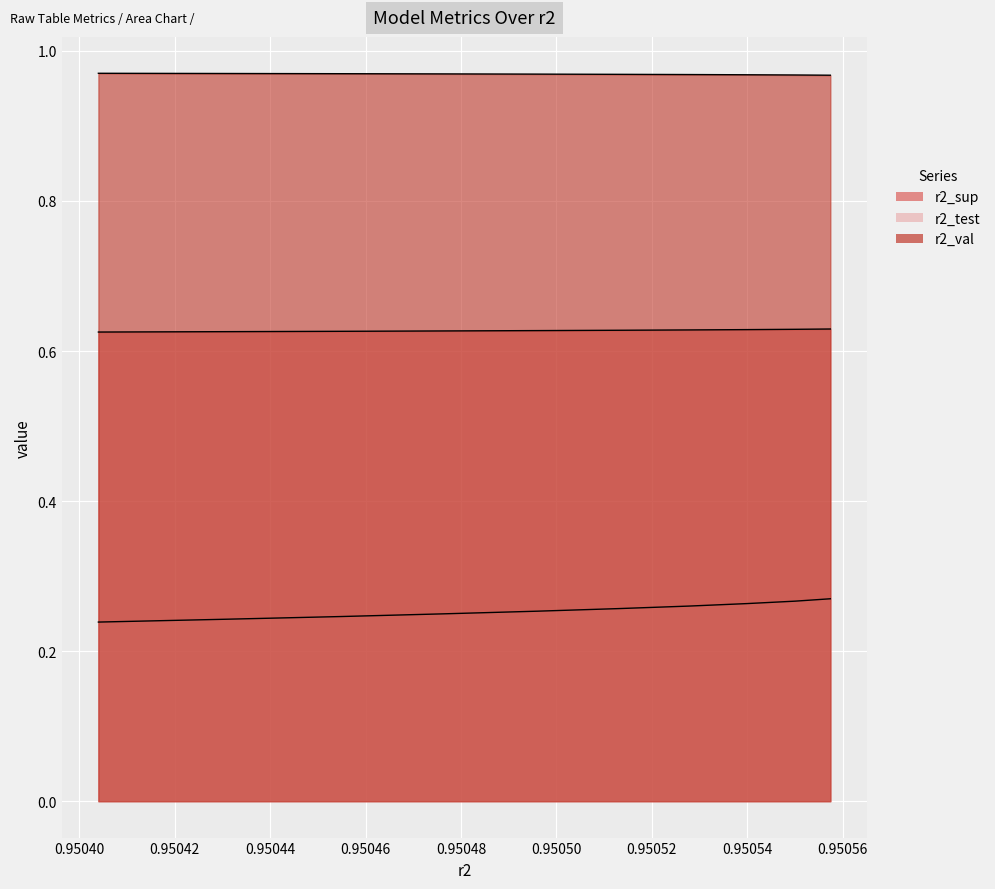

What is the value of the r2_sup point at the 3rd from the left?

0.6